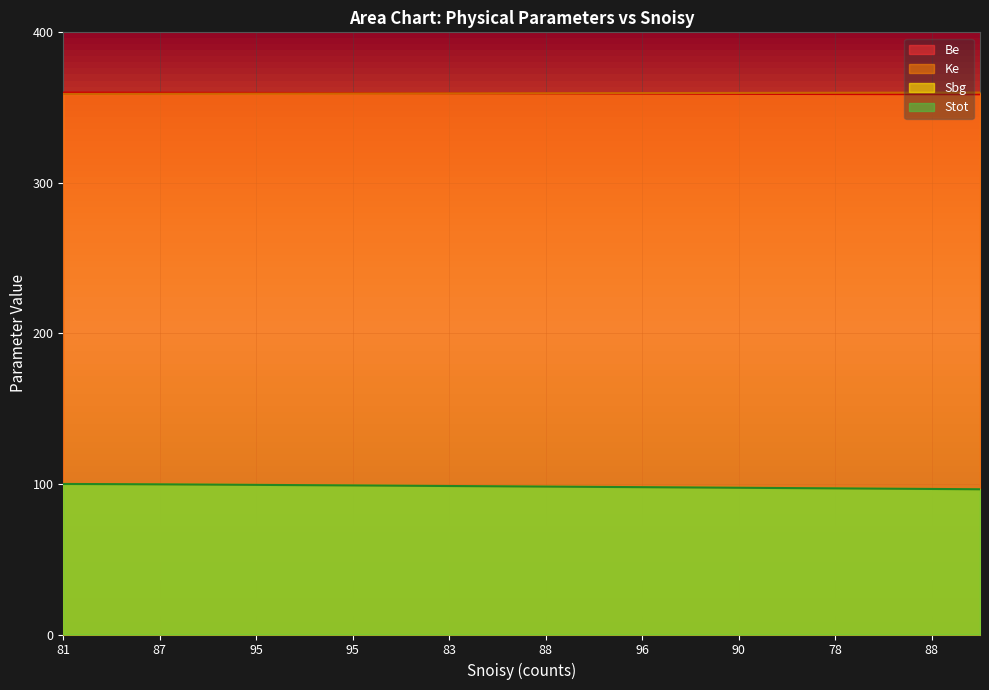

At which label does Stot first exceed 98?

81